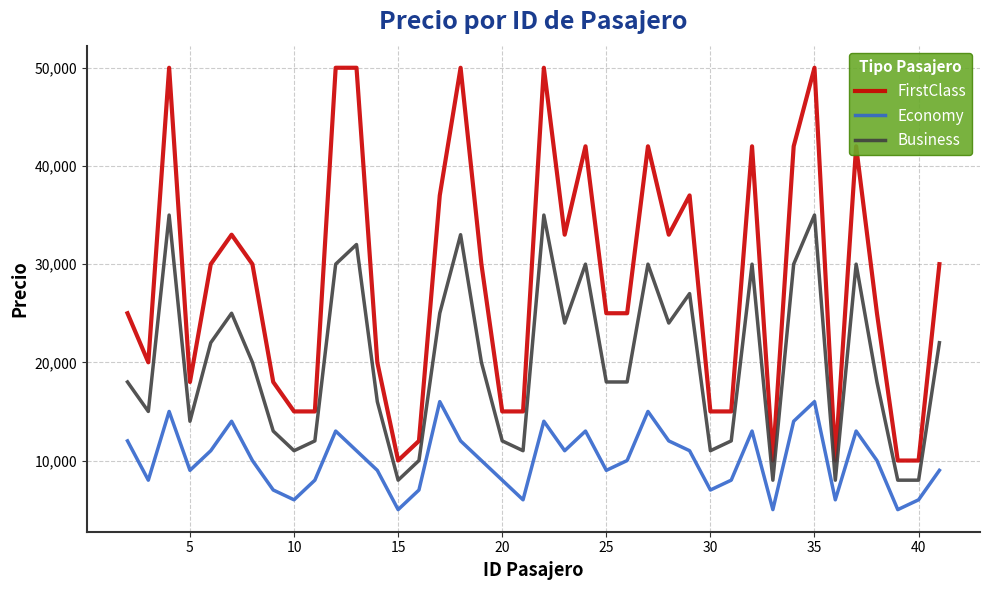

True or false: Economy and Business intersect in this chart.

False